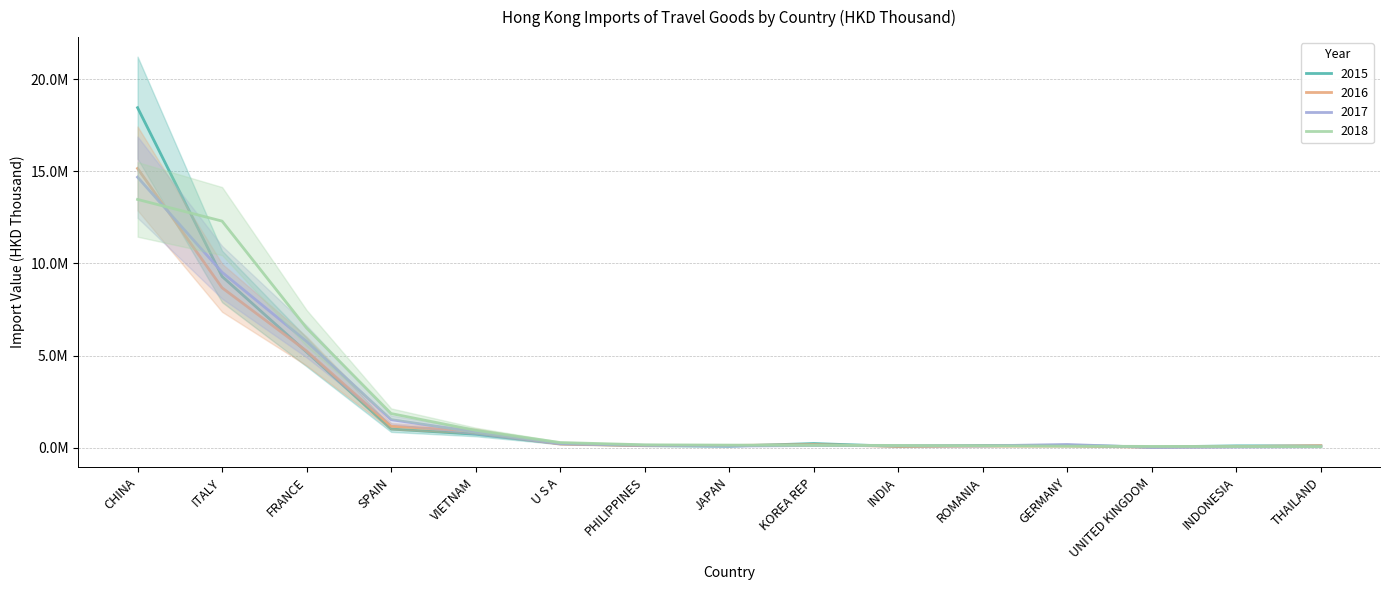

True or false: 2015 has a value of 2783460.9 at ITALY.

False